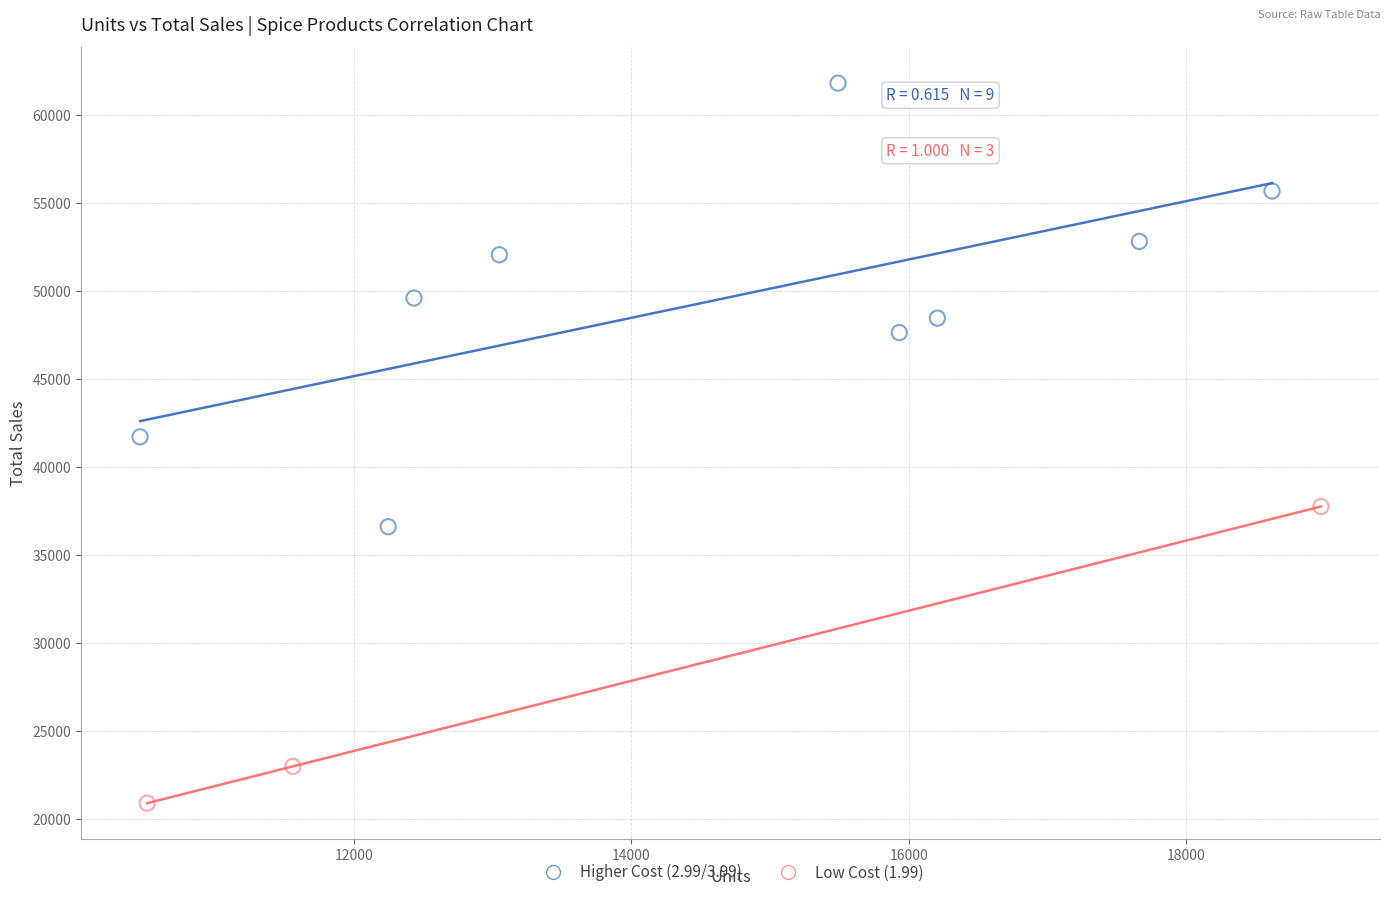

Which series has the largest Y range (max minus min)?

Higher Cost (2.99/3.99)